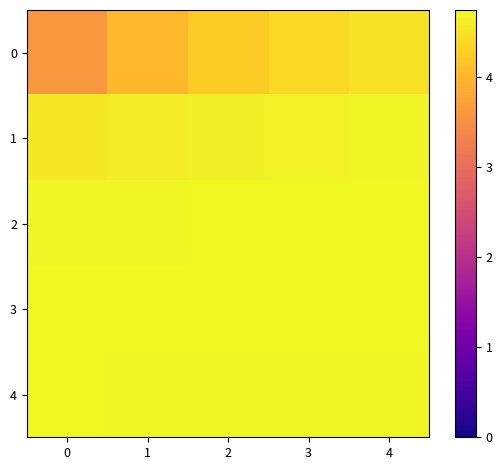

Which series has the largest total across all categories?

3